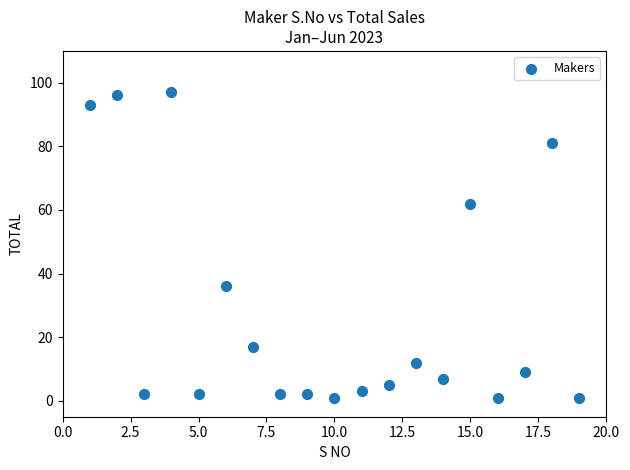

What is the range of X values (max minus min)?

18